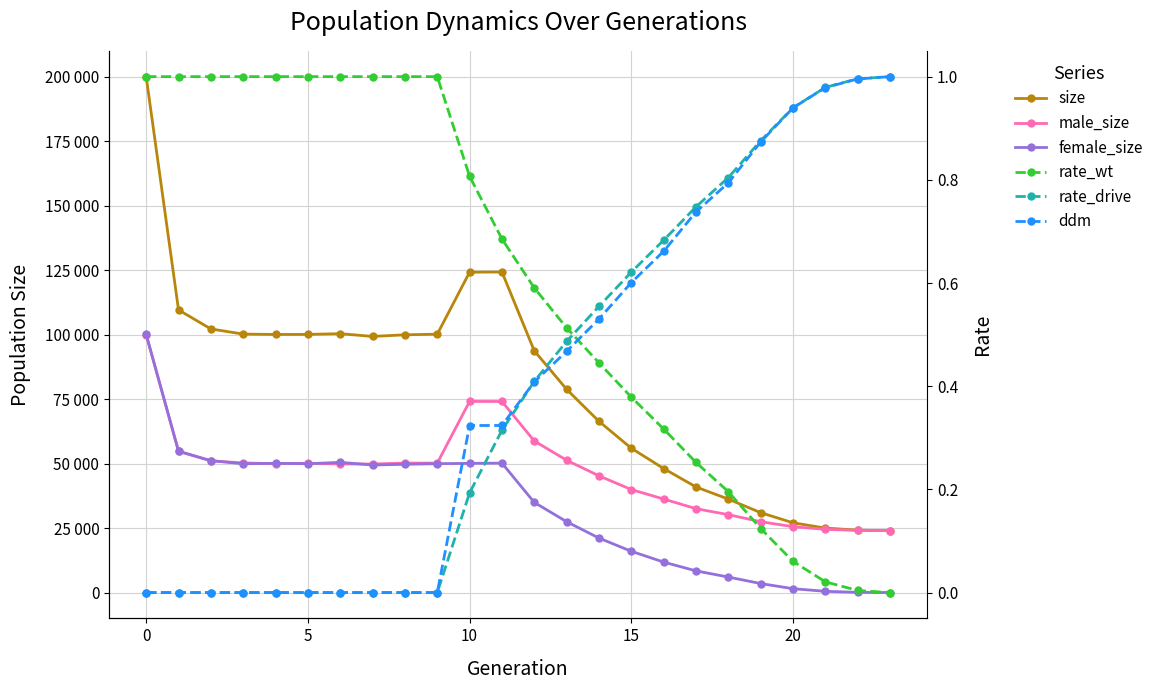

What is the label of the 3rd point from the right?

21